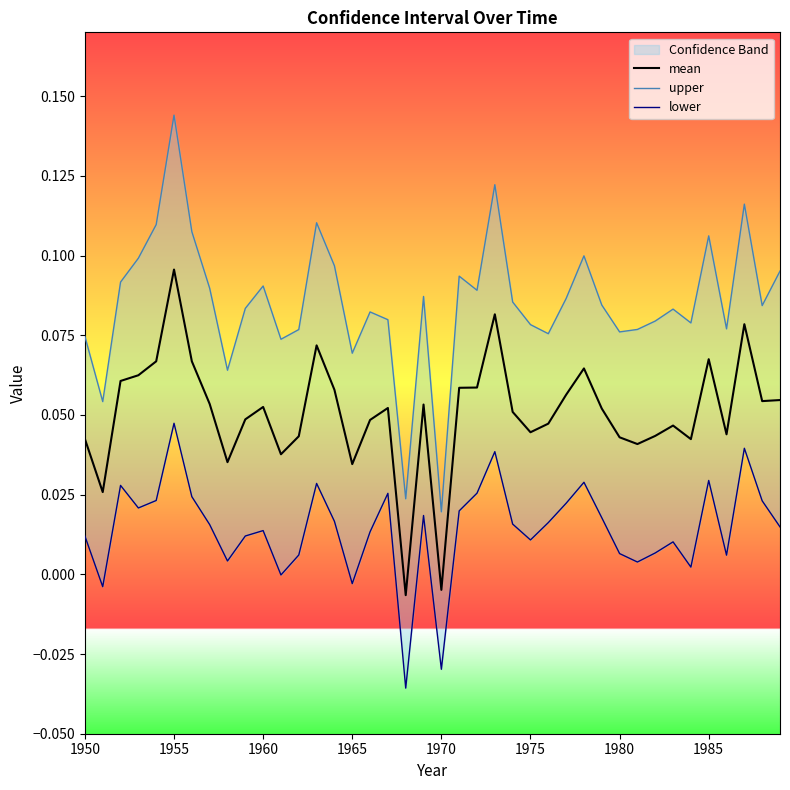

At which label does mean first exceed 0?

1950